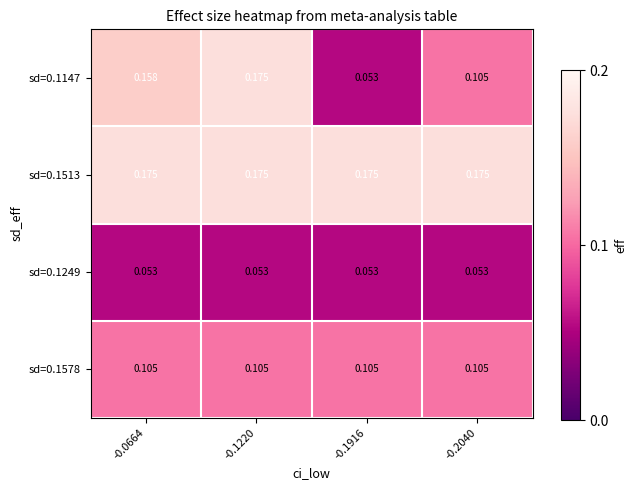

Is the value of sd=0.1578 at -0.0664 greater than the value of sd=0.1249 at -0.0664?

Yes